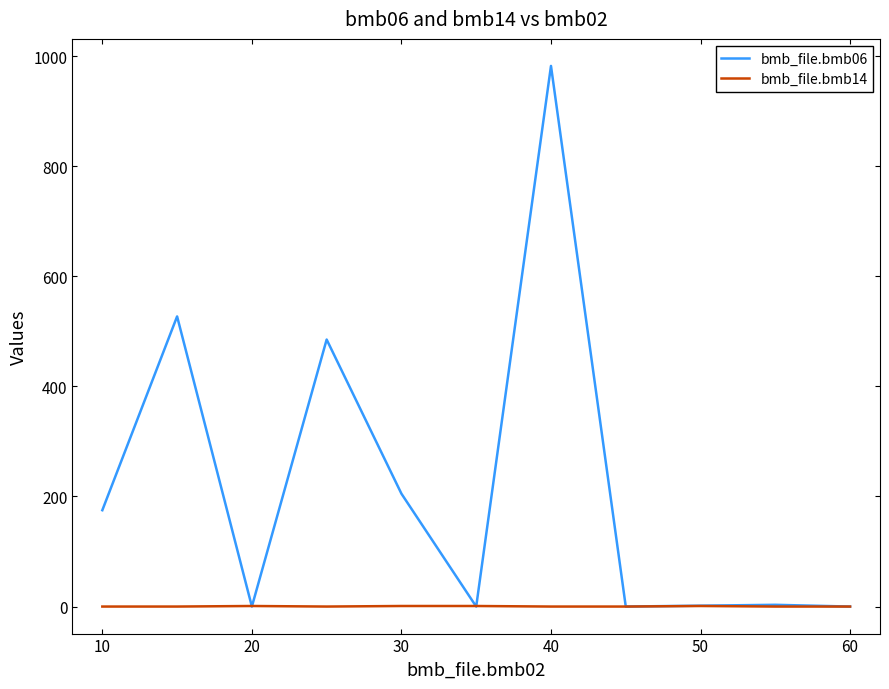

List the series in order of their peak value, lowest first.

bmb_file.bmb14, bmb_file.bmb06